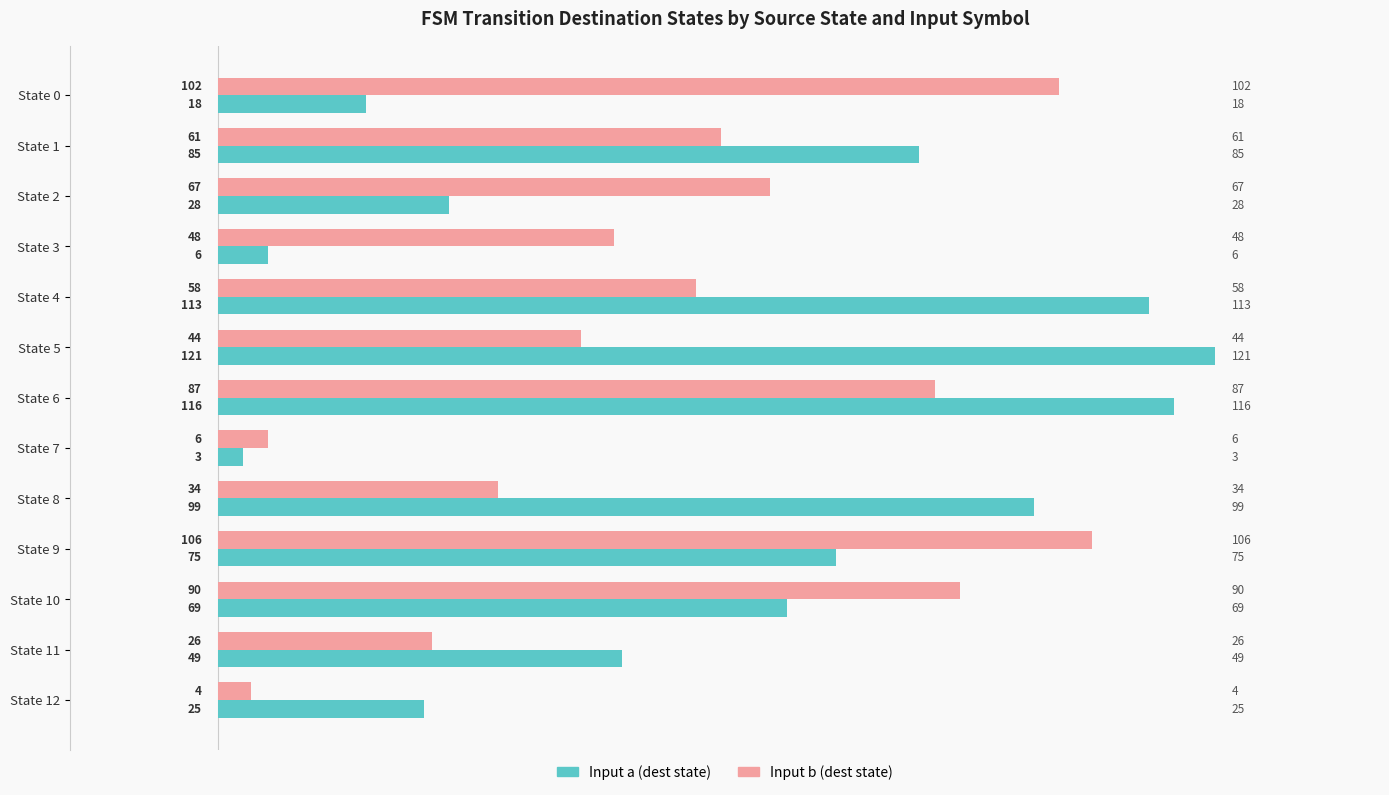

What is the minimum value shown in the chart?

3